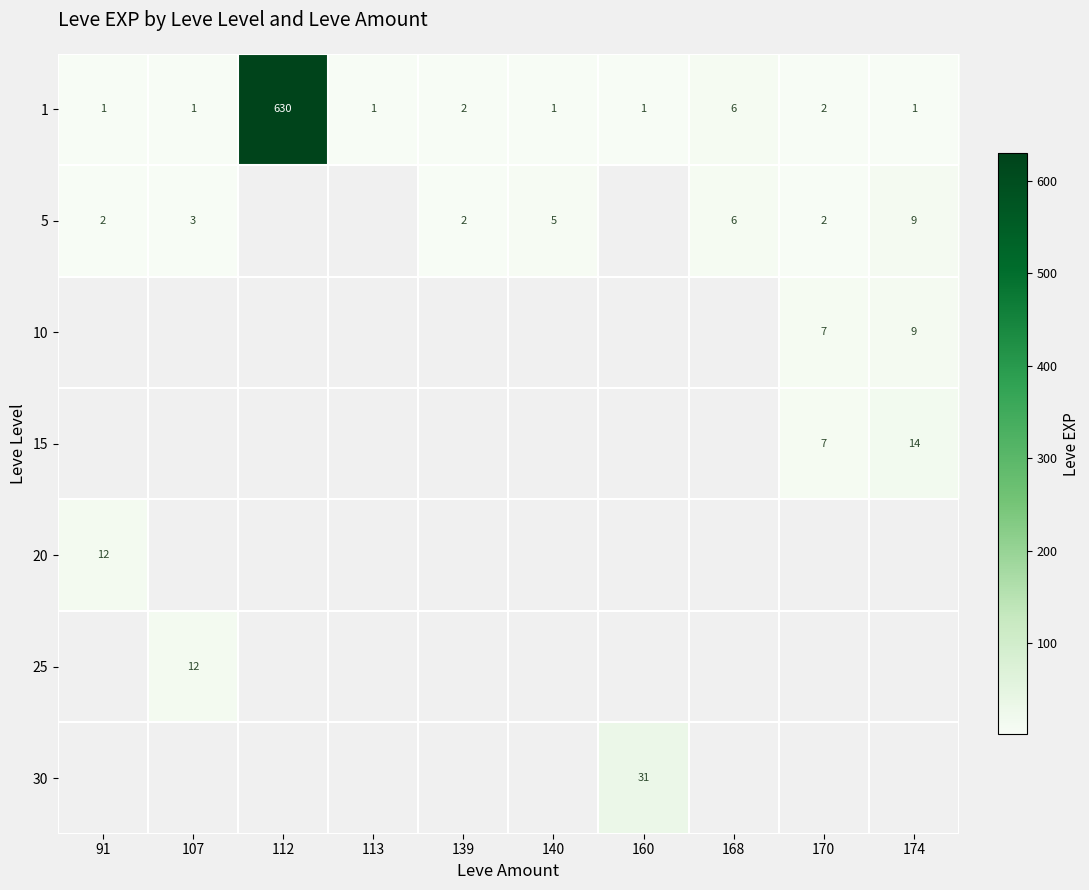

True or false: 15 has a value of 24 at 174.

False